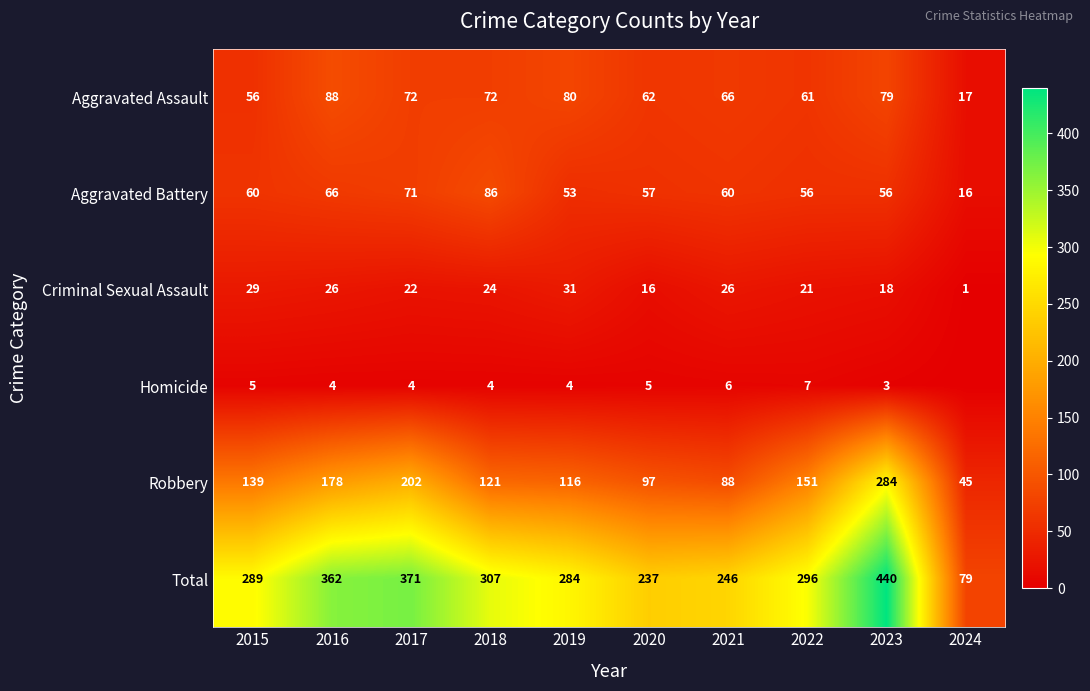

Rank the series at 2023 from lowest to highest value.

Homicide, Criminal Sexual Assault, Aggravated Battery, Aggravated Assault, Robbery, Total